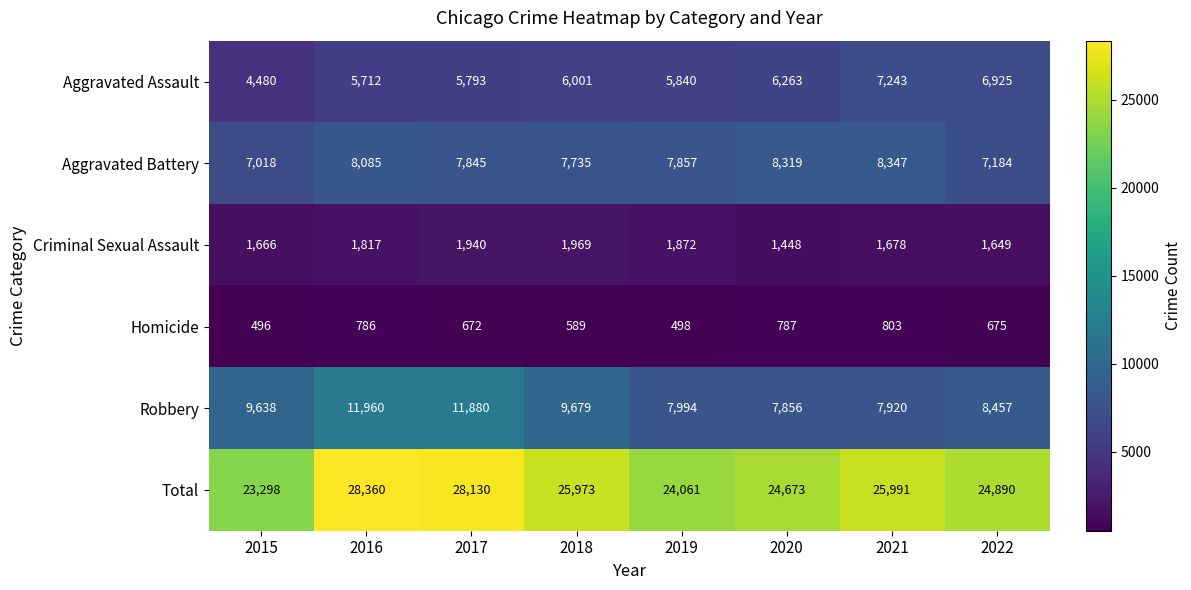

What is the total value across all series at 2017?

56260